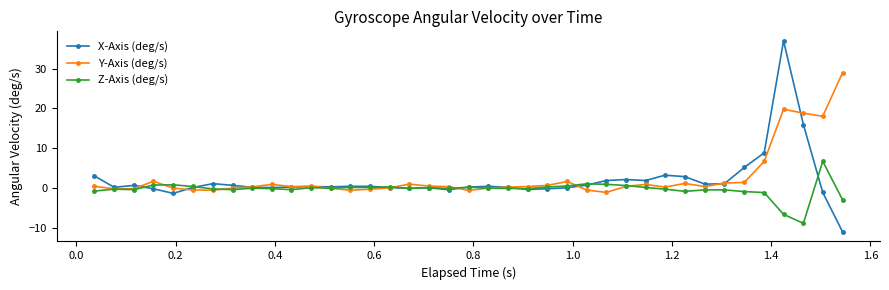

True or false: X-Axis (deg/s) has more than 1 interior local peaks.

True